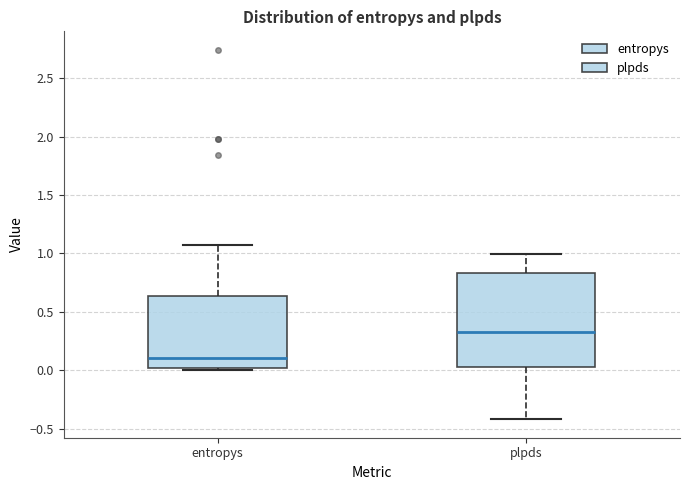

Which box is the tallest, from its lower edge to its upper edge?

plpds